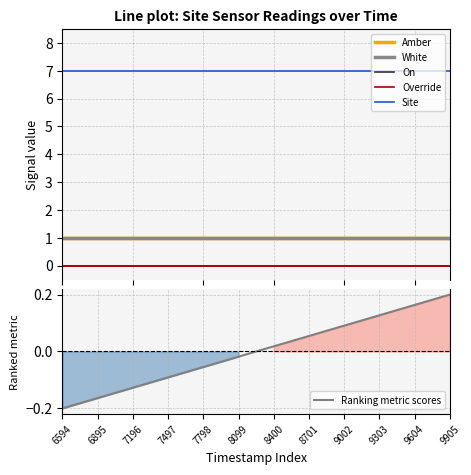

What is the maximum value shown in the chart?

7.0